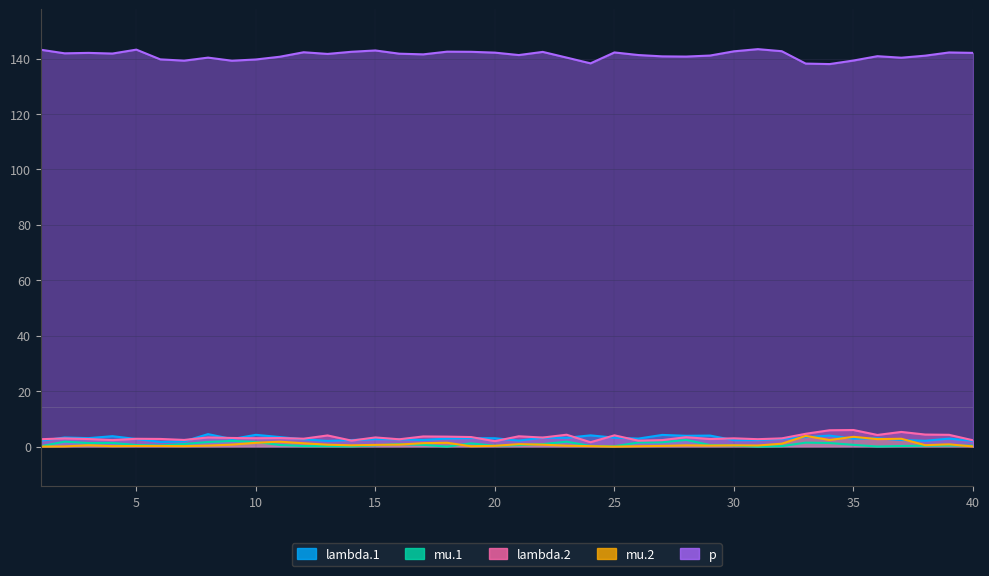

Rank the series at 11 from highest to lowest value.

p, lambda.1, lambda.2, mu.2, mu.1